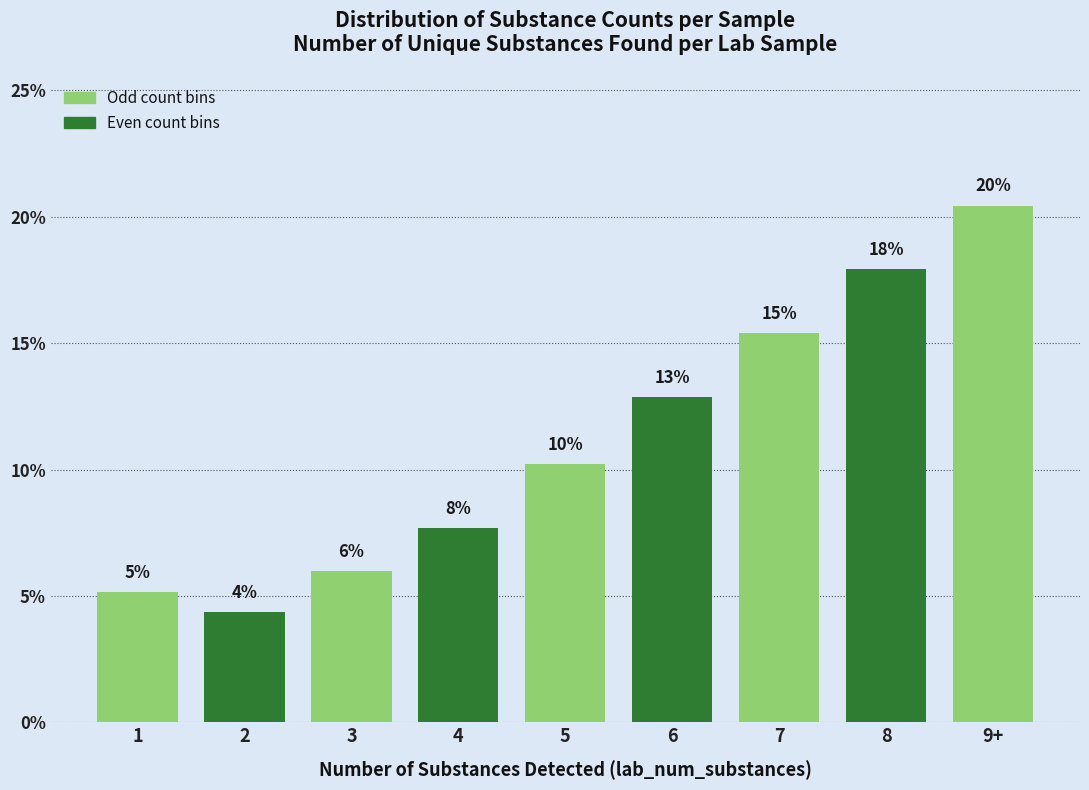

What position from the right is 9+?

1